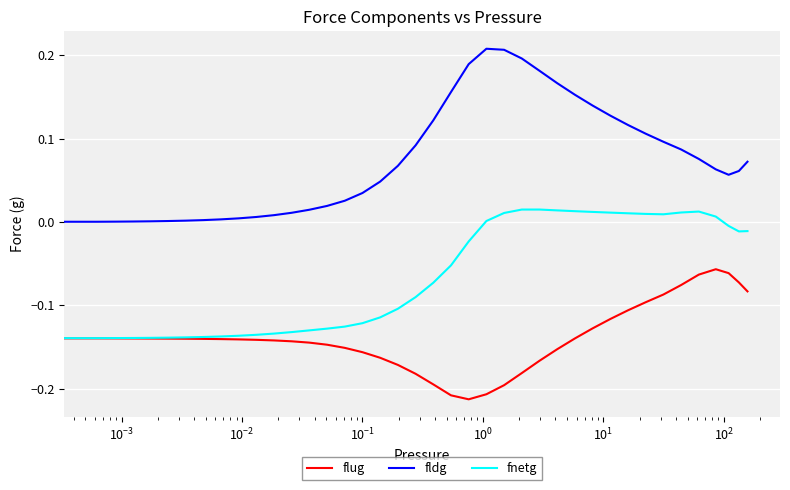

True or false: flug and fldg intersect in this chart.

False